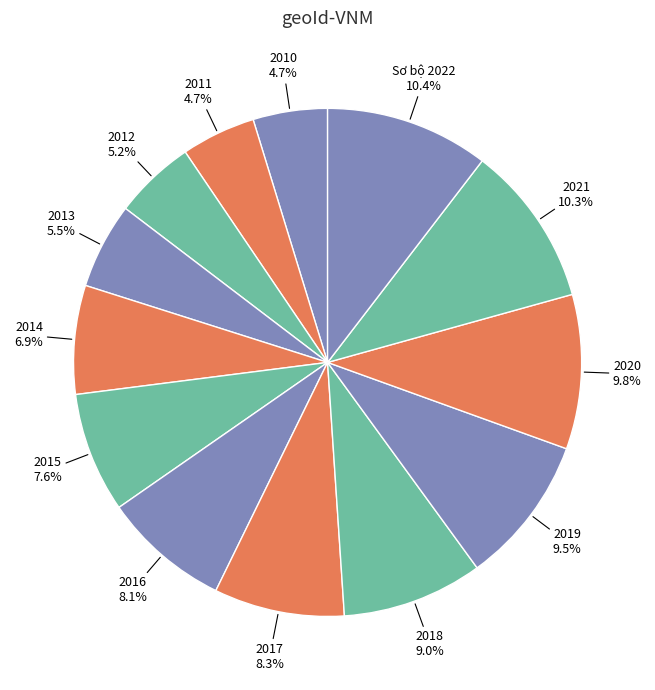

Count the number of slices in the pie.

13